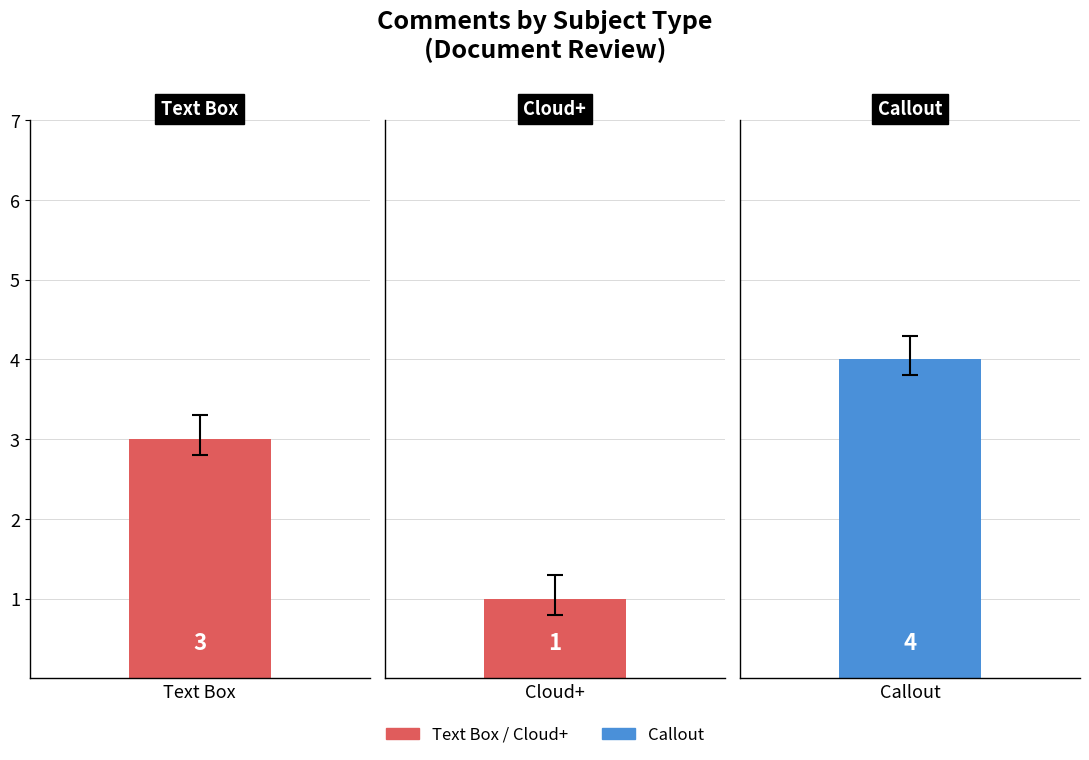

What is the label of the 3rd bar from the left?

Callout